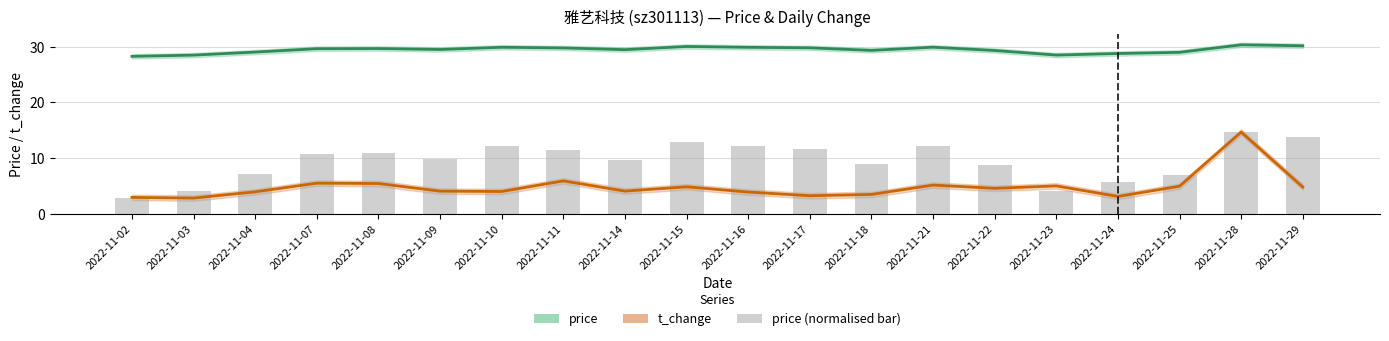

The t_change series shows 8.0 at 2022-11-07. True or false?

False